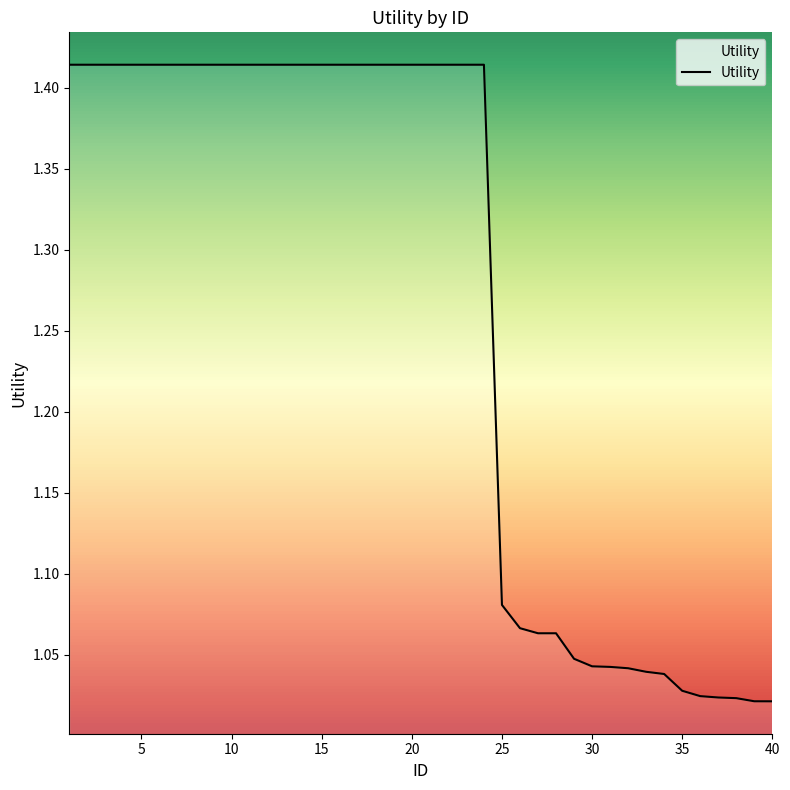

Does the chart display data point markers on the line(s)?

No